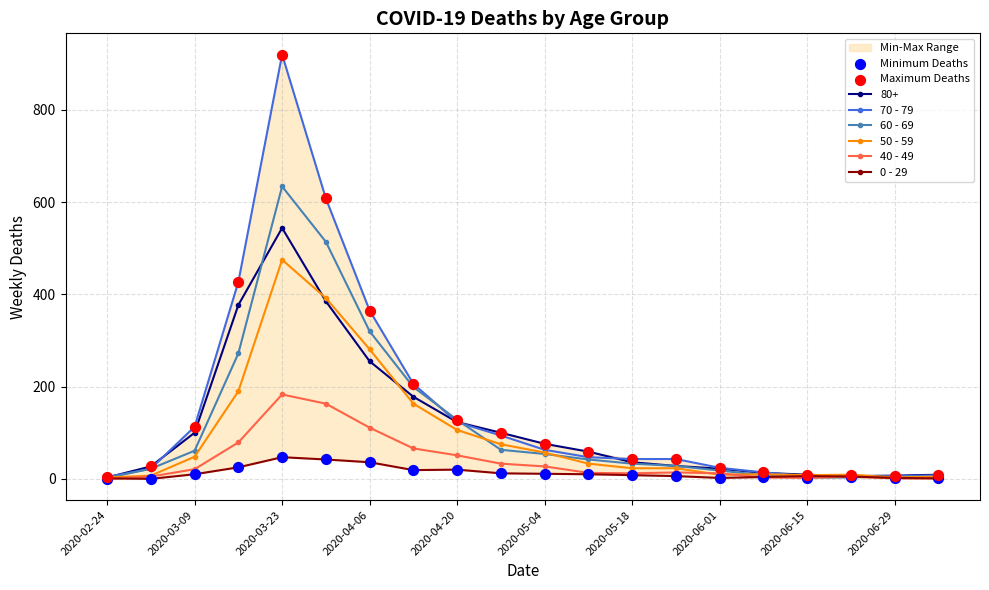

What are all the series names shown in the legend?

80+, 70 - 79, 60 - 69, 50 - 59, 40 - 49, 0 - 29